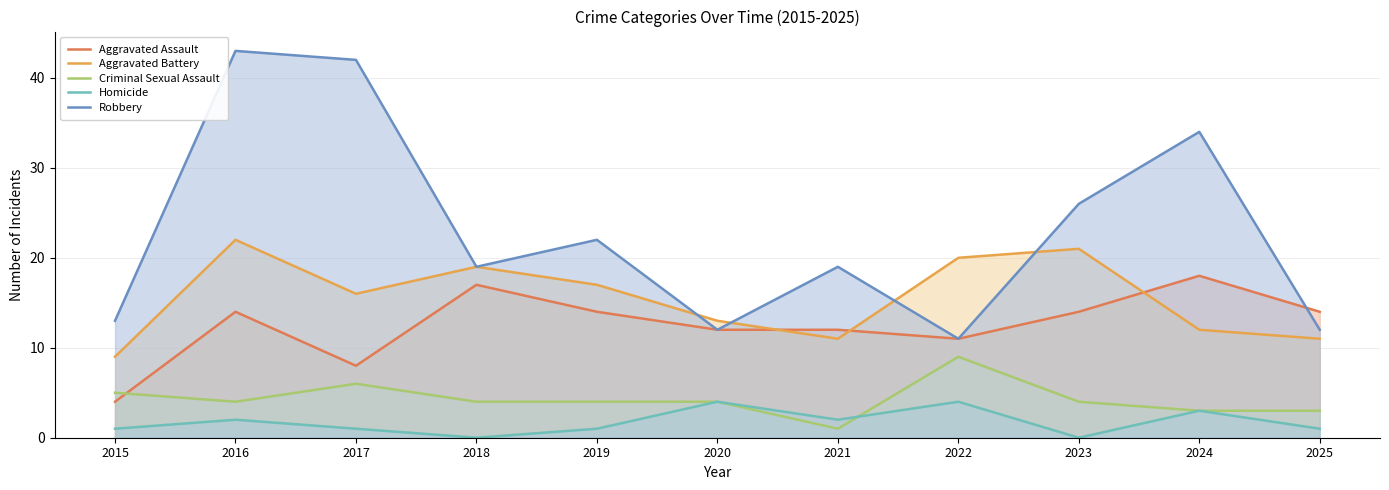

What is the difference between the Aggravated Battery values at 2020 and 2023?

8